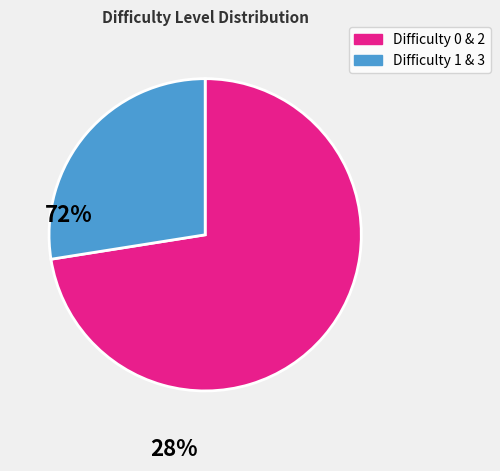

Is there a majority slice in this chart?

Yes